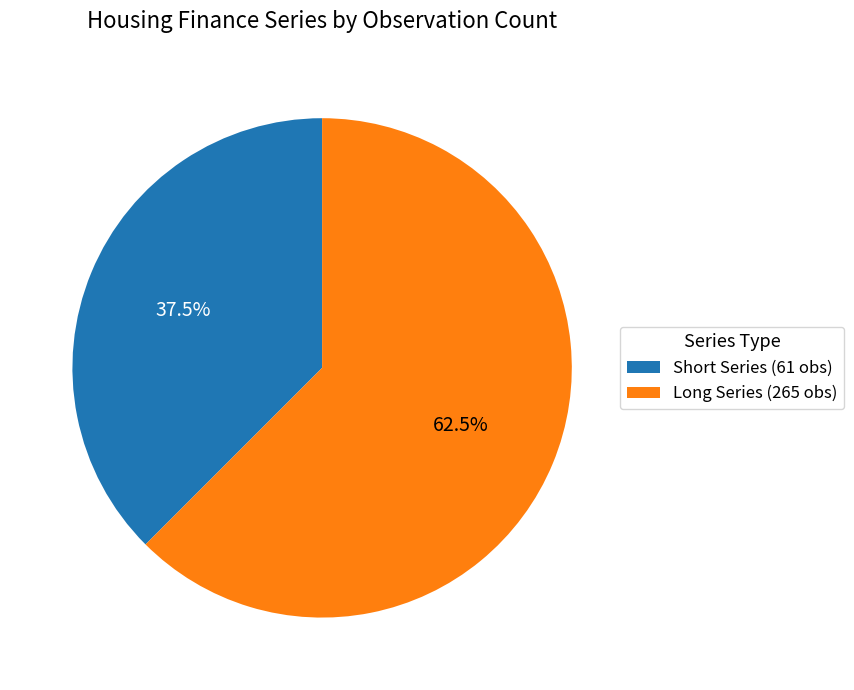

Rank the categories by value from highest to lowest.

Long Series (265 obs), Short Series (61 obs)